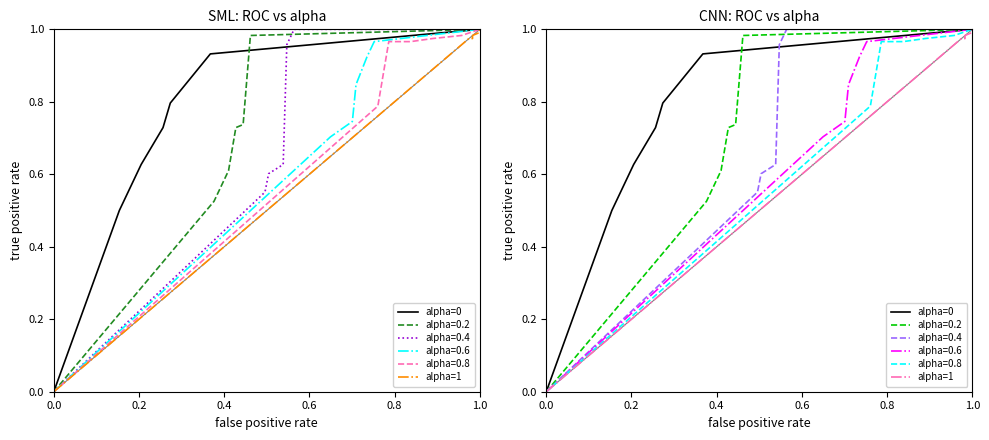

True or false: alpha=1 and alpha=0 intersect in this chart.

False